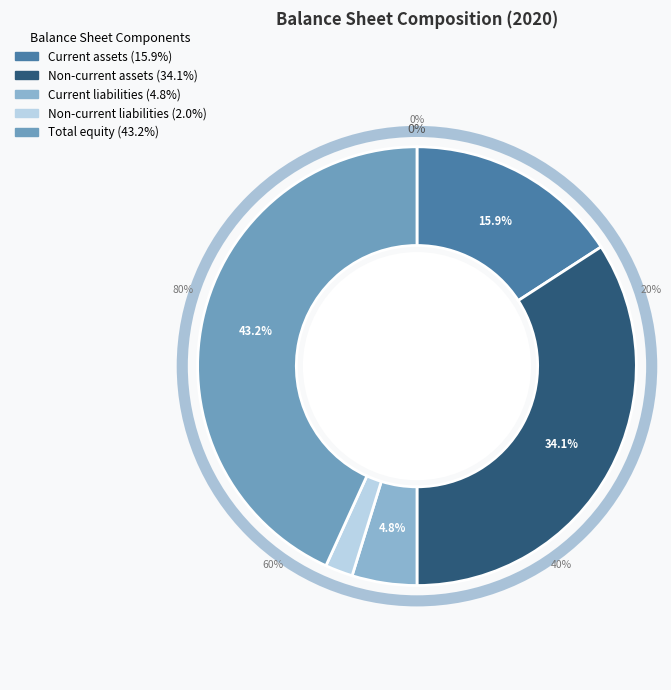

Does Total equity represent more than half of the total?

No